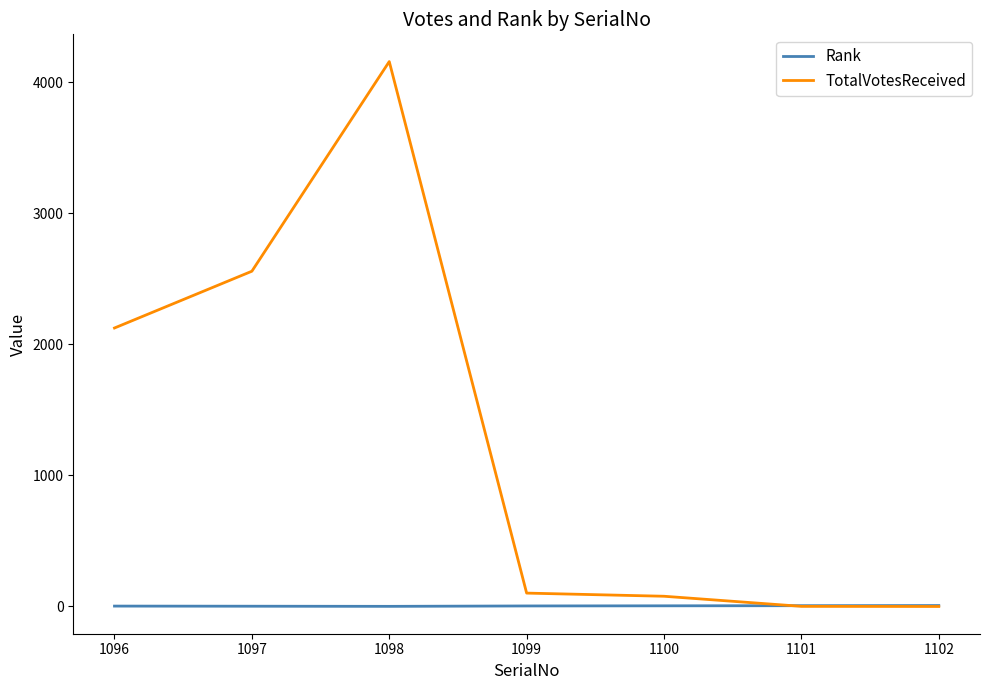

How many values in the Rank series are below 4?

3